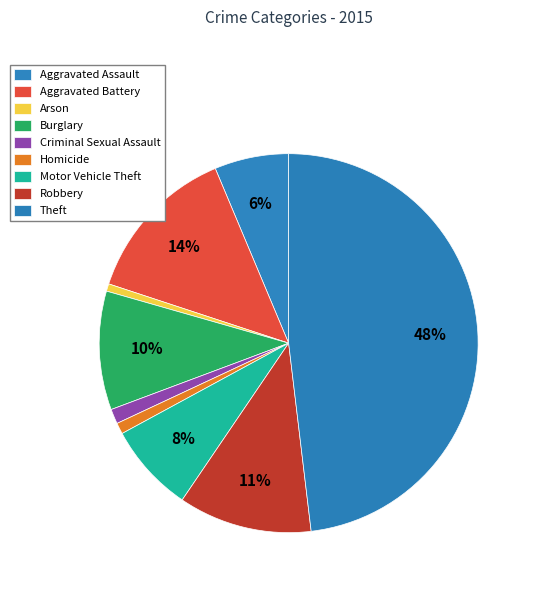

Is there any slice that represents more than half of the pie?

No